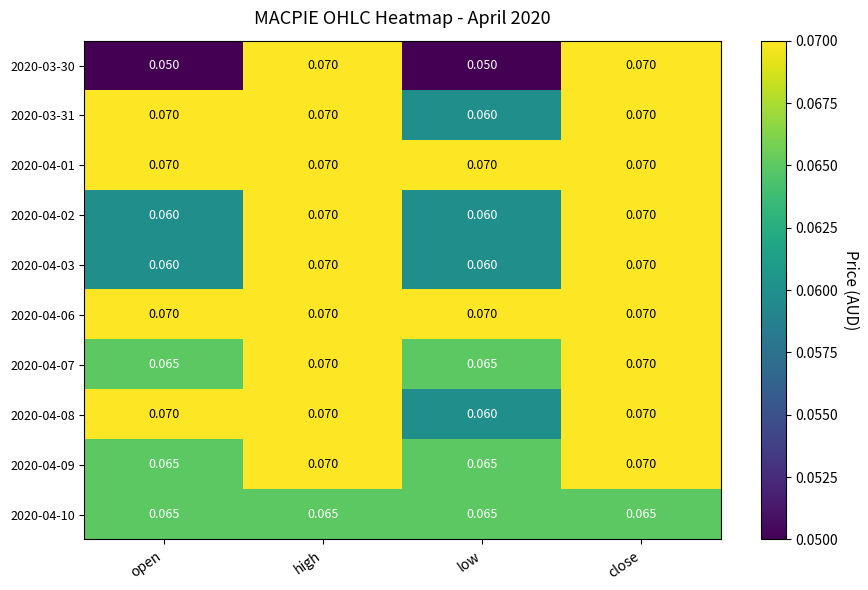

Is the value of 2020-04-10 at close greater than the value of 2020-04-02 at high?

No